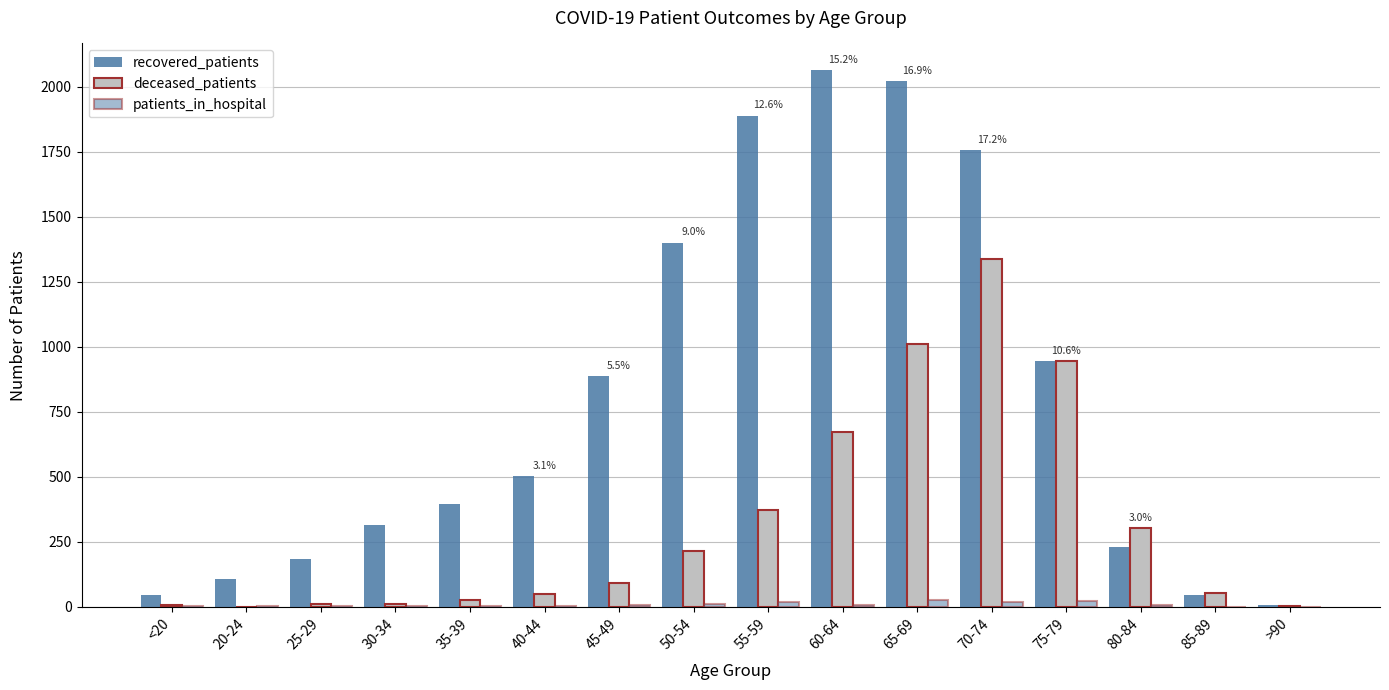

How many categories are shown in the chart?

16